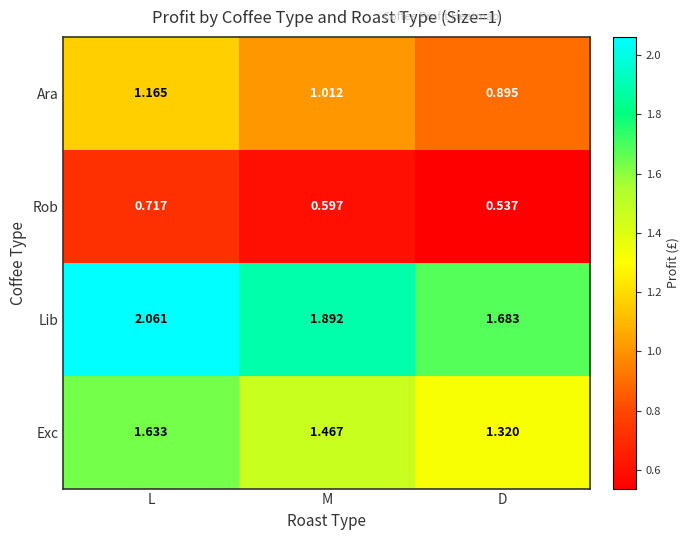

Which series has the largest total across all categories?

Lib